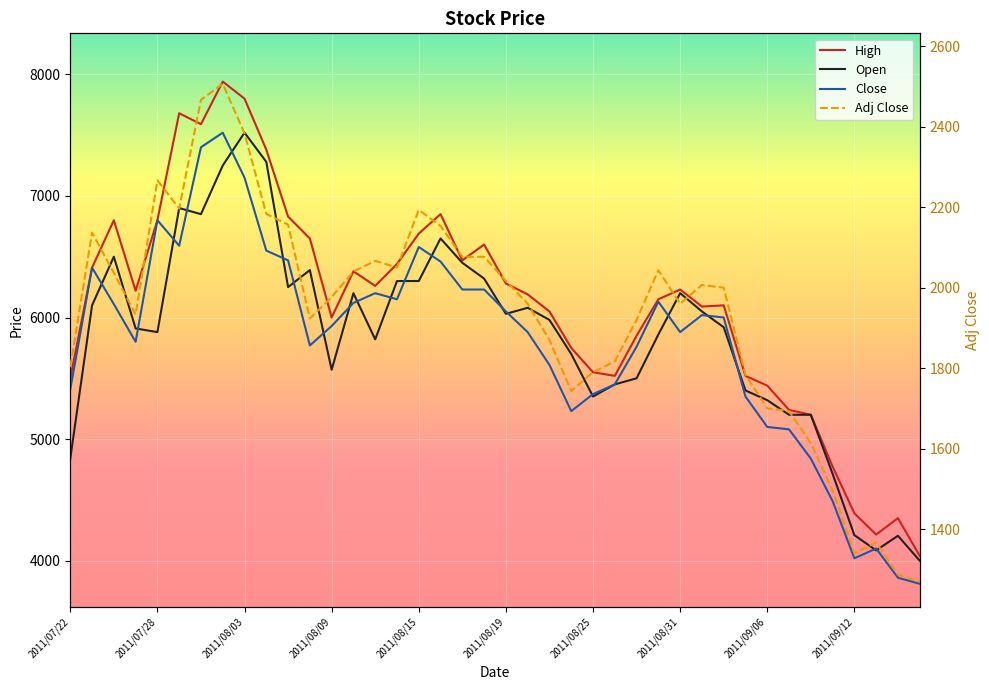

What is the greatest value displayed?

7940.0